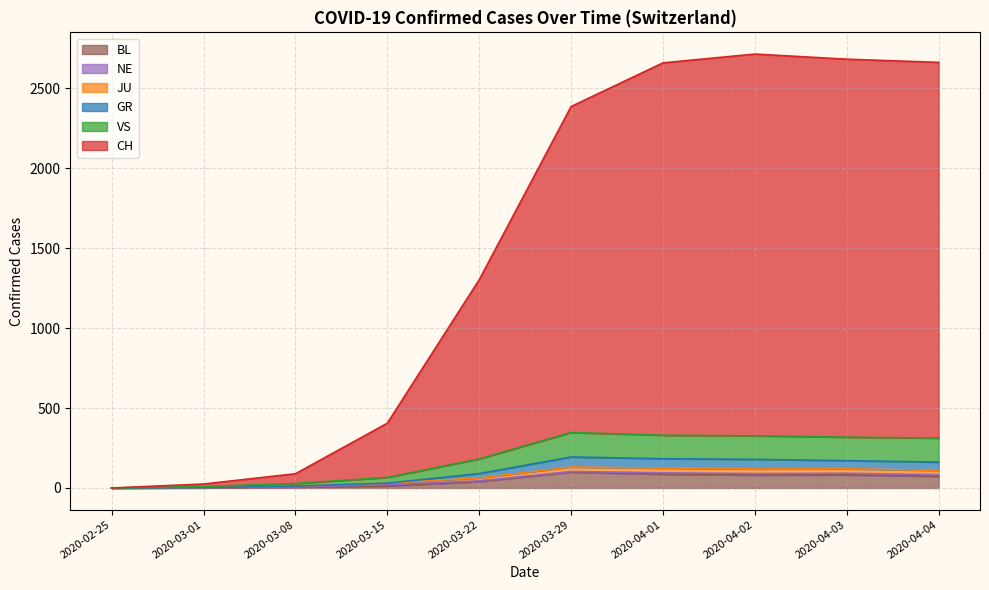

Which series has the widest spread of values?

CH